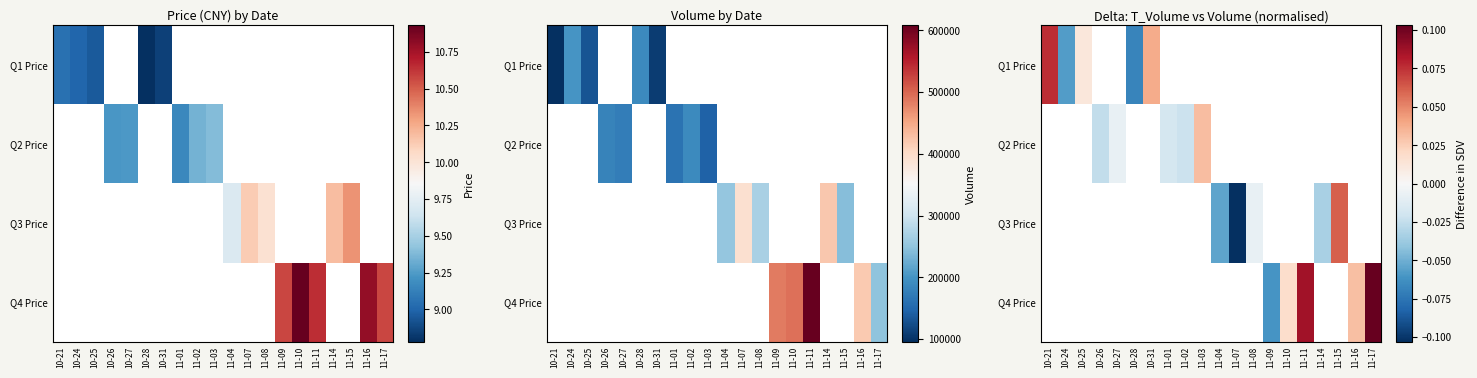

Which label corresponds to the smallest value in the chart?

11-07